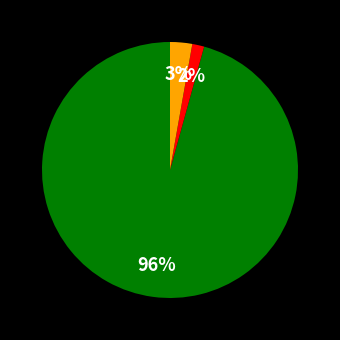

To the nearest percent, what is the average slice percentage?

33%